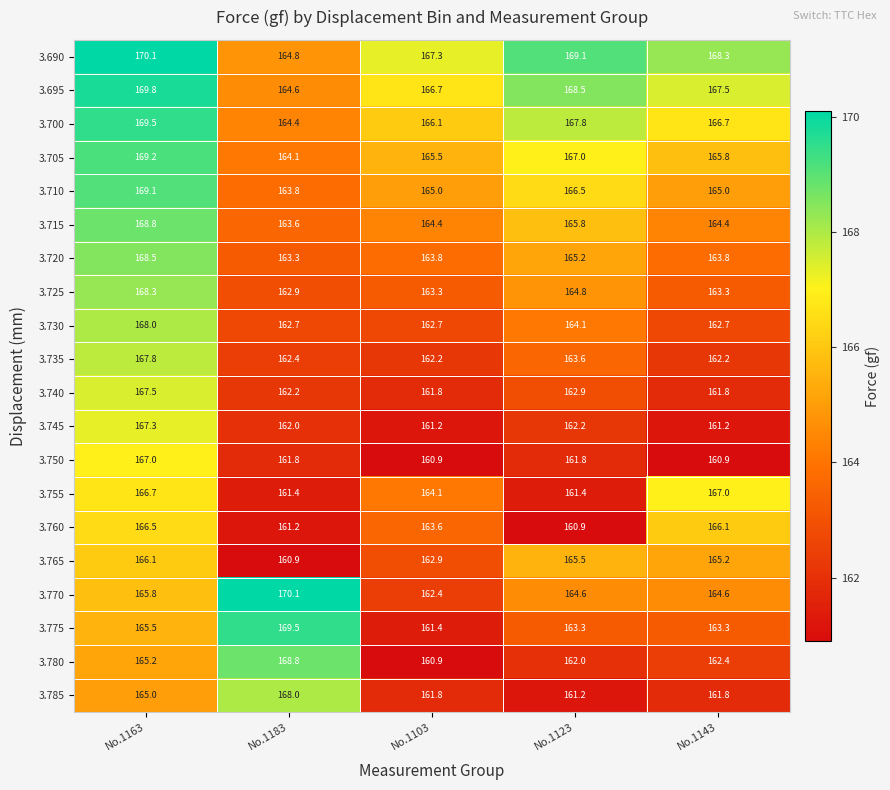

What is the spread (max minus min) of values at No.1123?

8.2